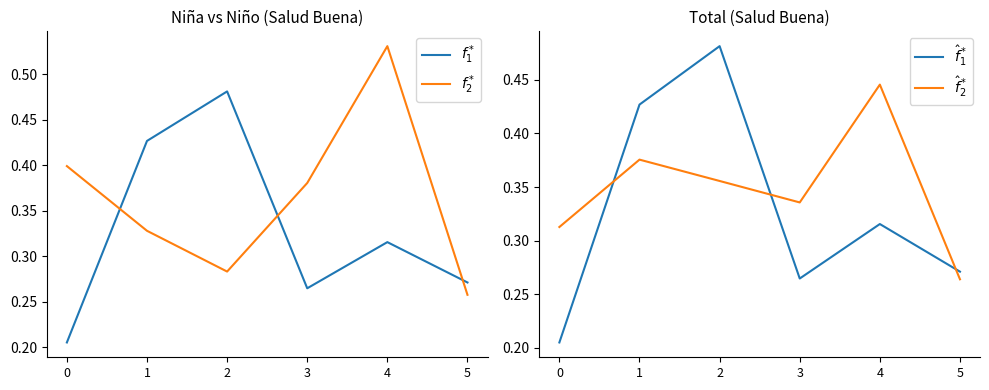

At how many categories does at least one series exceed 0?

6